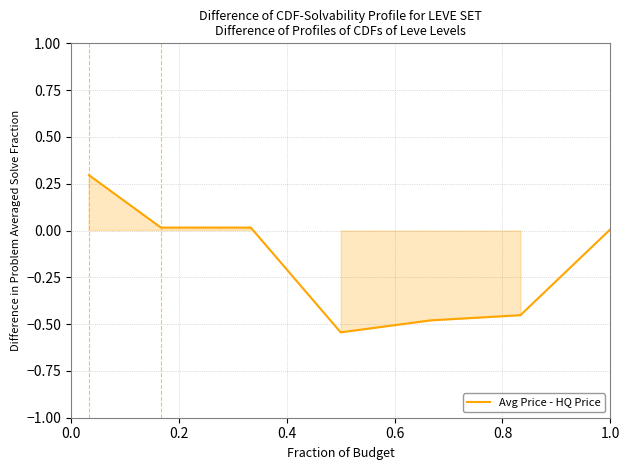

Does the chart have visible grid lines?

Yes